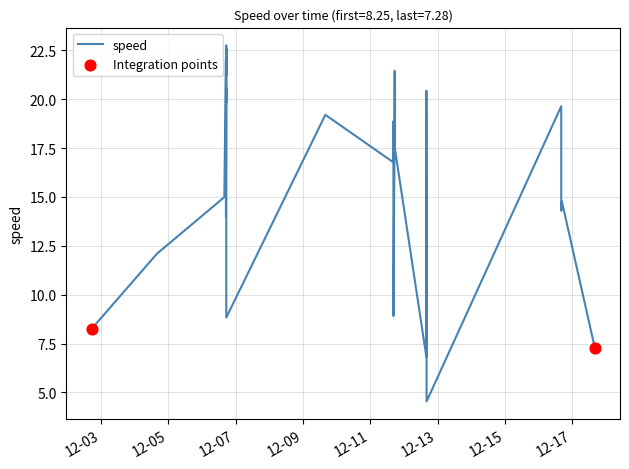

What is the minimum value shown in the chart?

4.5